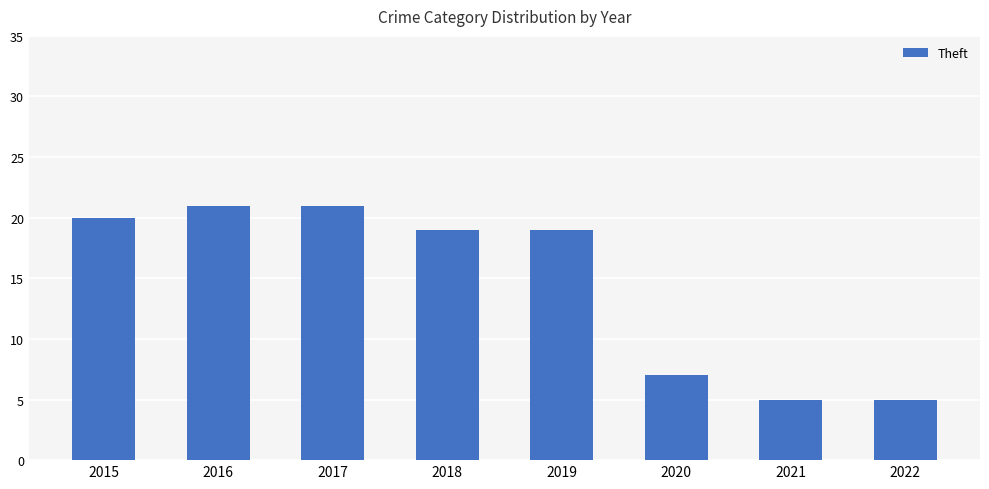

What is the sum of all values?

117